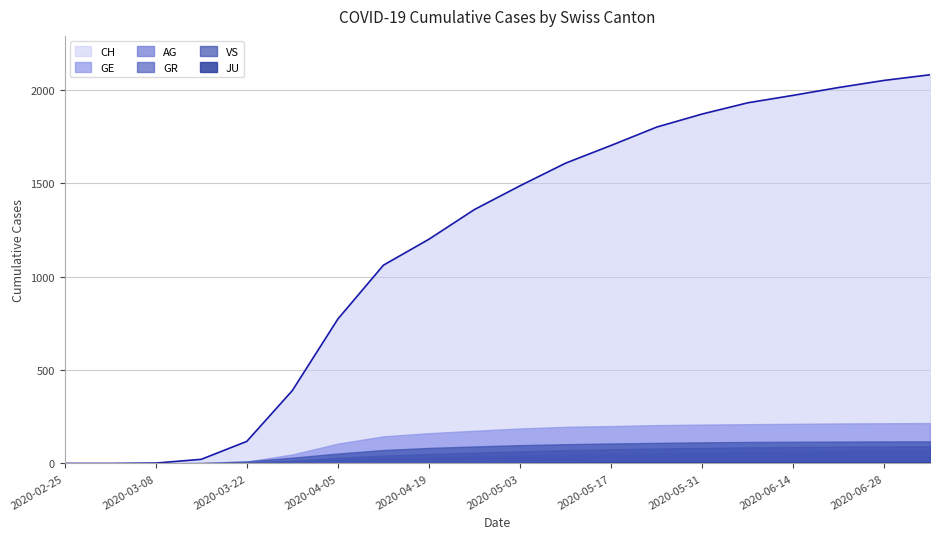

Rank the series at 2020-03-01 from lowest to highest value.

CH, GE, AG, GR, JU, VS